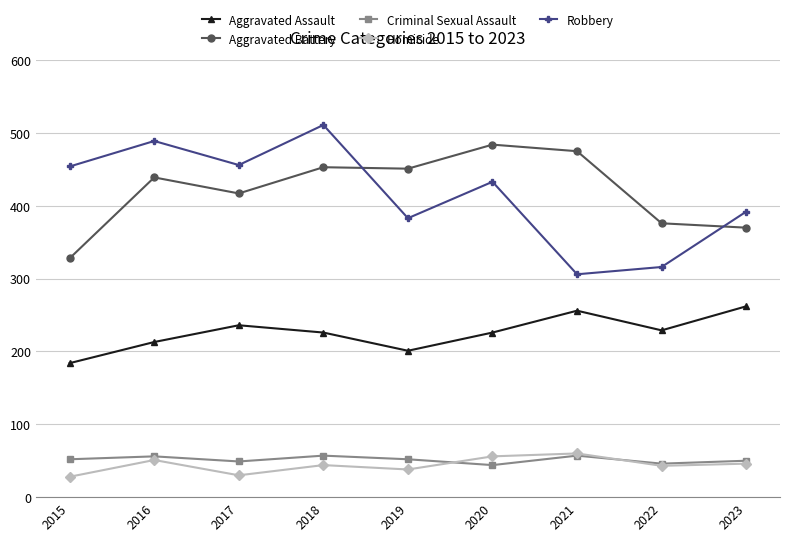

How many lines are shown in the chart?

5